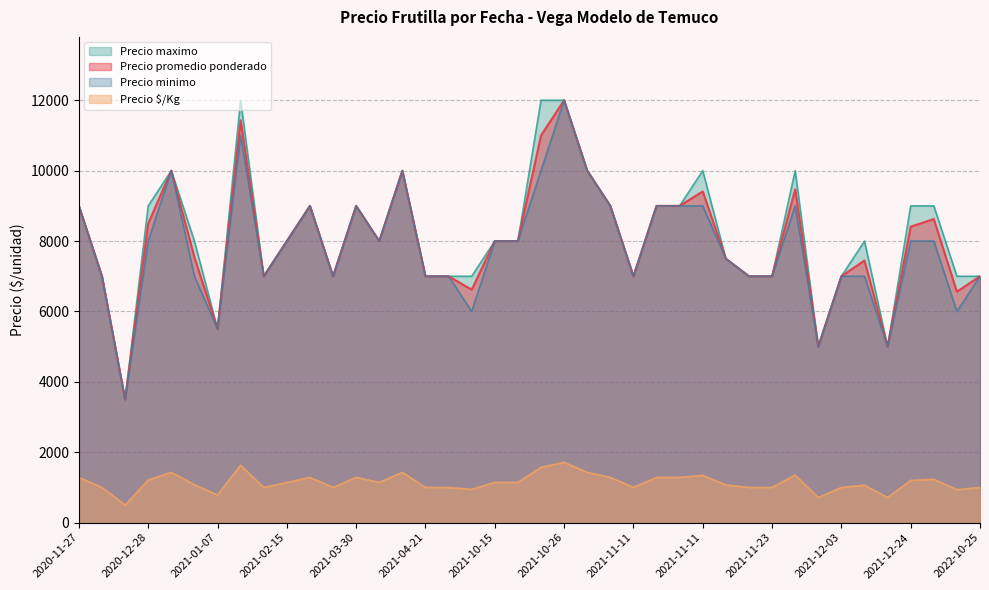

Which series has the largest range (max minus min)?

Precio promedio ponderado